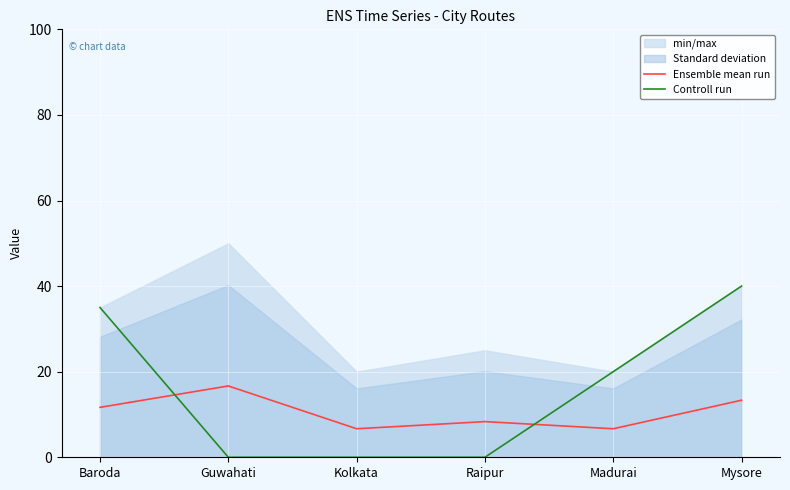

What is the value of the Controll run point at the 6th from the left?

40.0